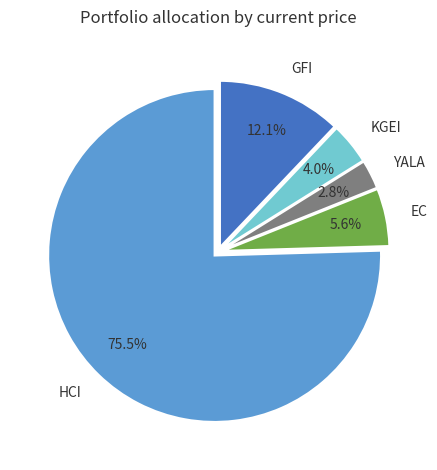

The GFI slice represents 1% of the pie. True or false?

False